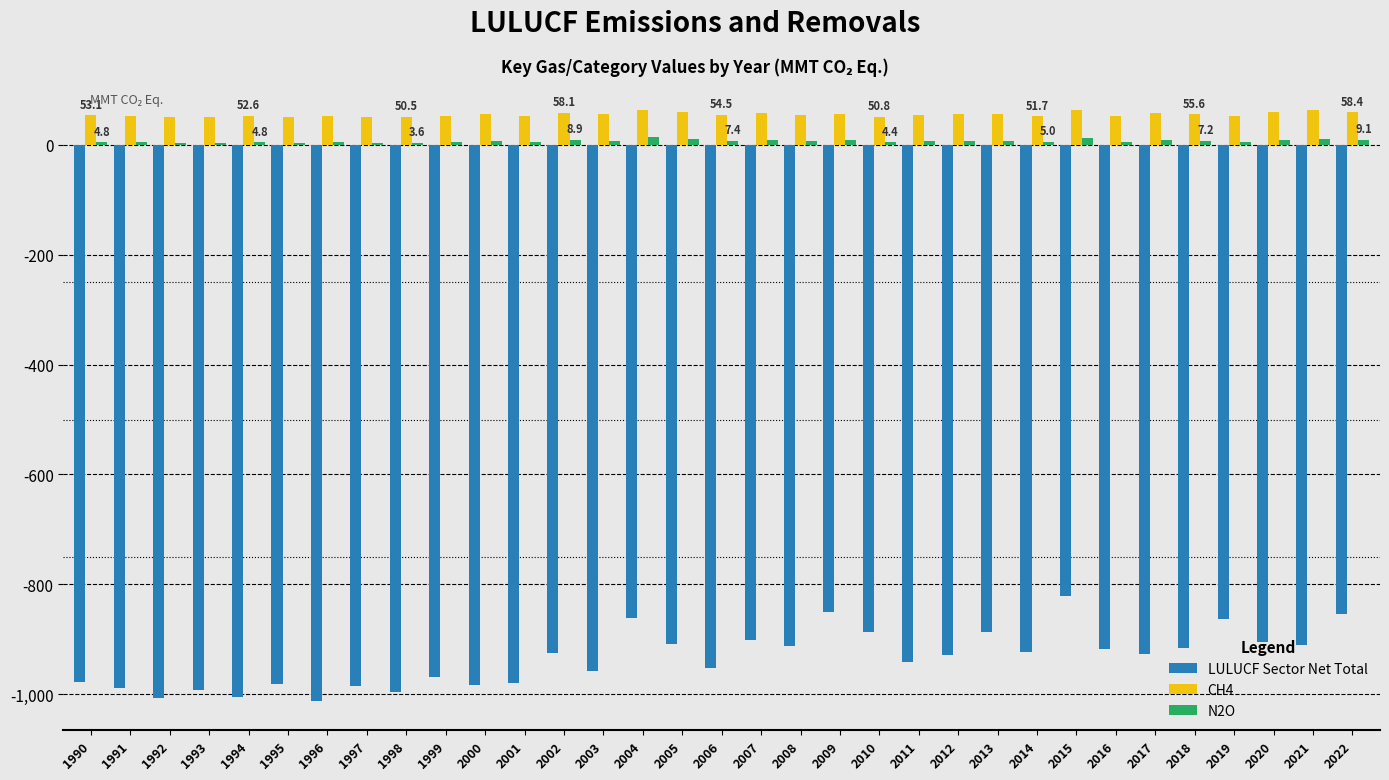

At which label does LULUCF Sector Net Total reach its peak?

2015